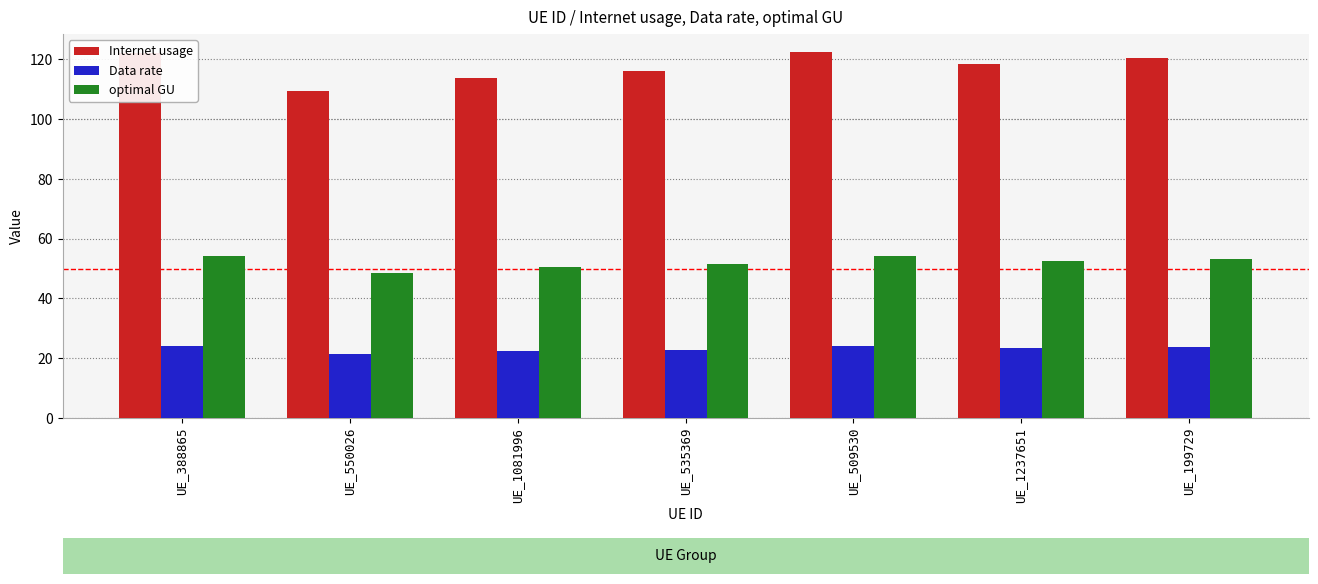

What is the greatest value displayed?

122.4